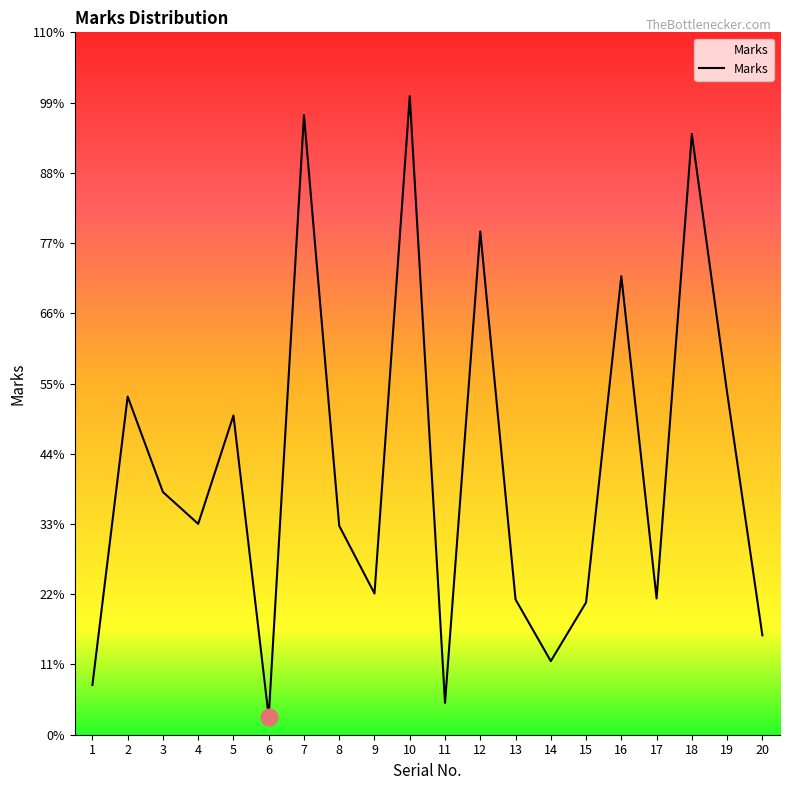

Does the chart have visible grid lines?

No